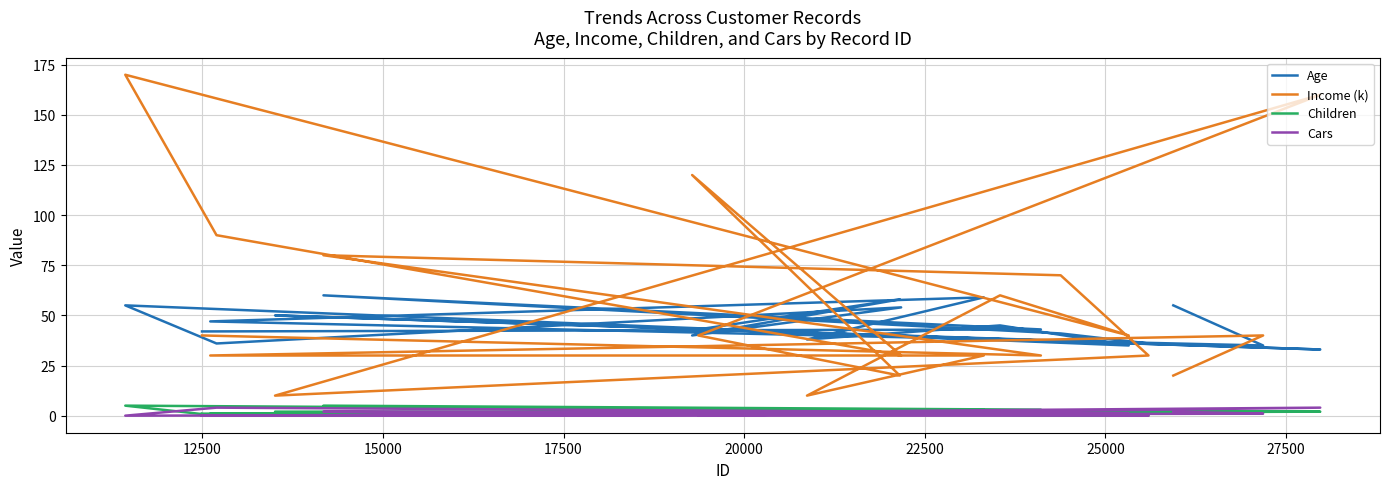

True or false: Children has more than 1 interior local peaks.

True